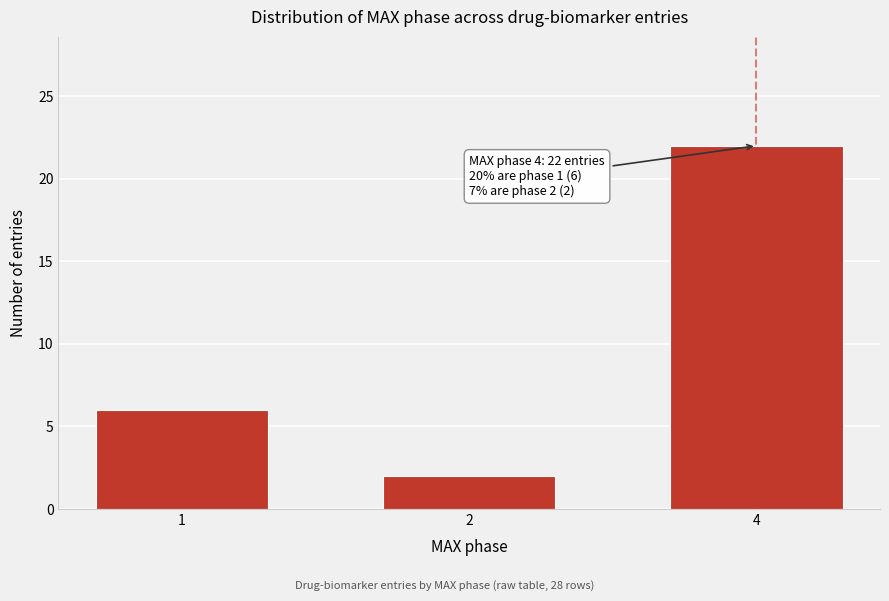

Reading left to right, transcribe all the data shown in this chart.

1=6	2=2	4=22